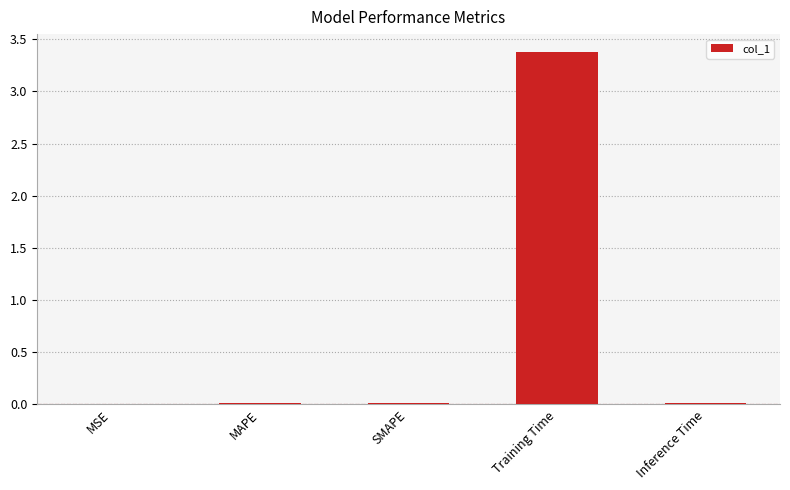

What is the change in value from SMAPE to Training Time?

+3.4